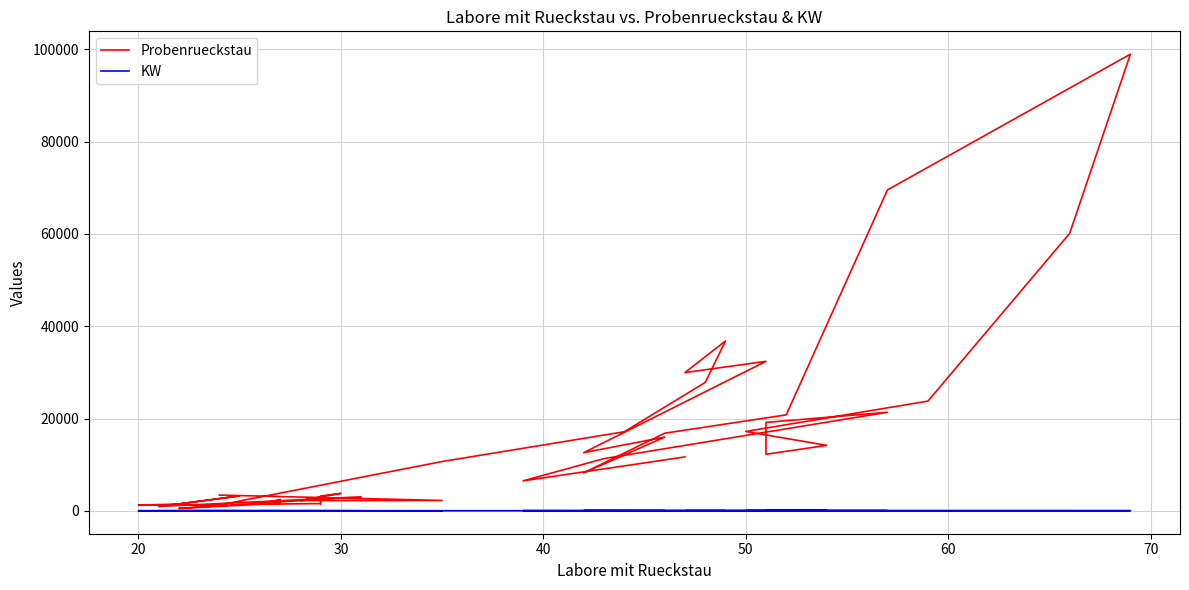

What is the difference between the maximum and second lowest values in the Probenrueckstau series?

97971